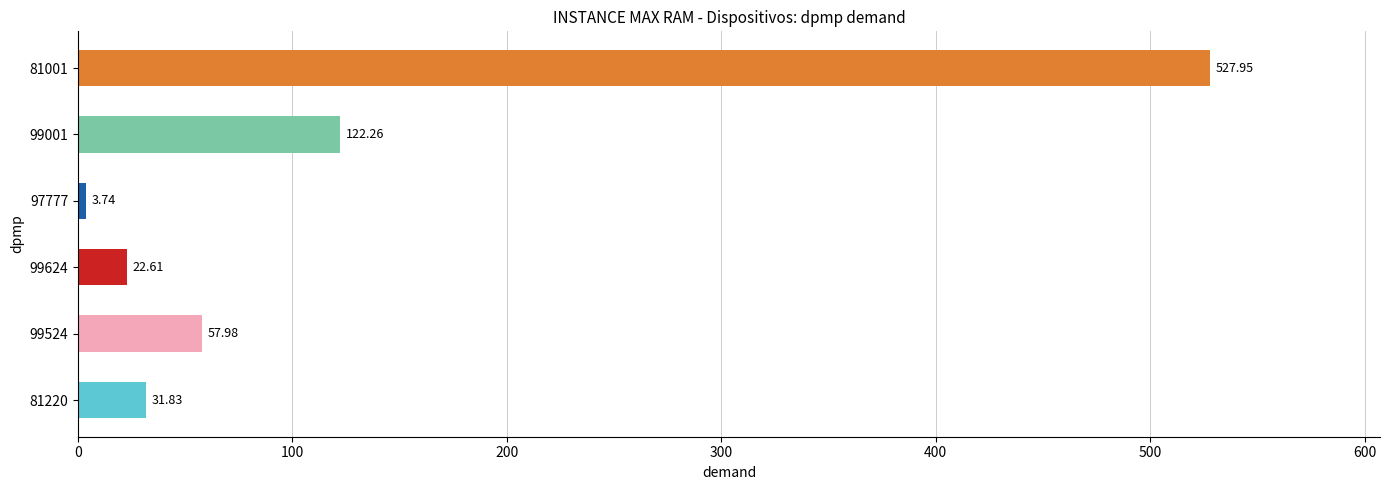

What is the change in value from 99524 to 81001?

+470.0